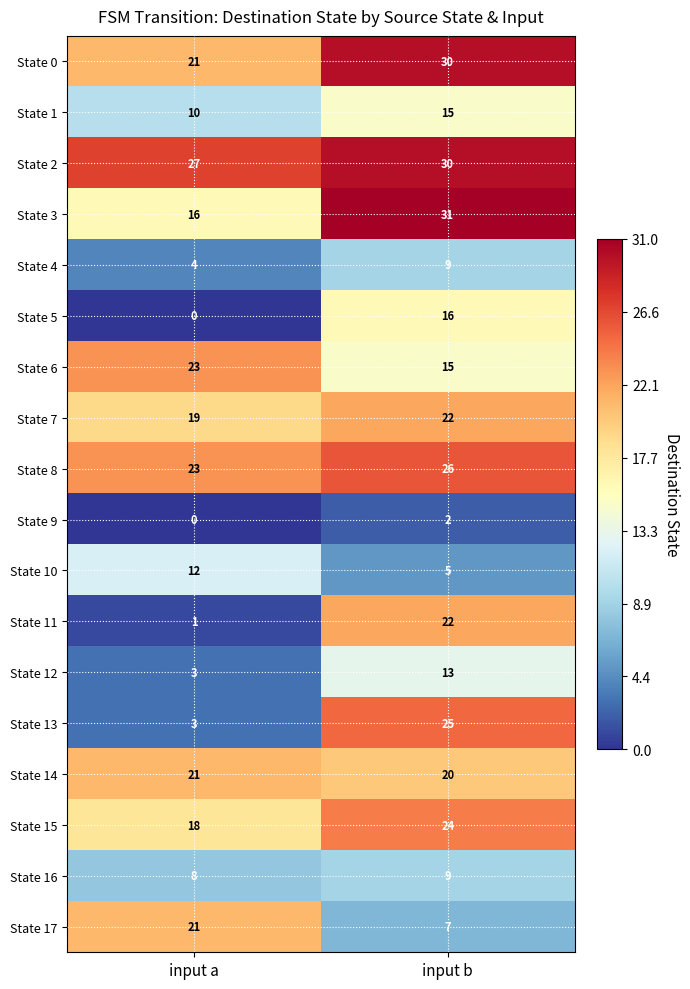

The value of State 7 at input a is 19. True or false?

True